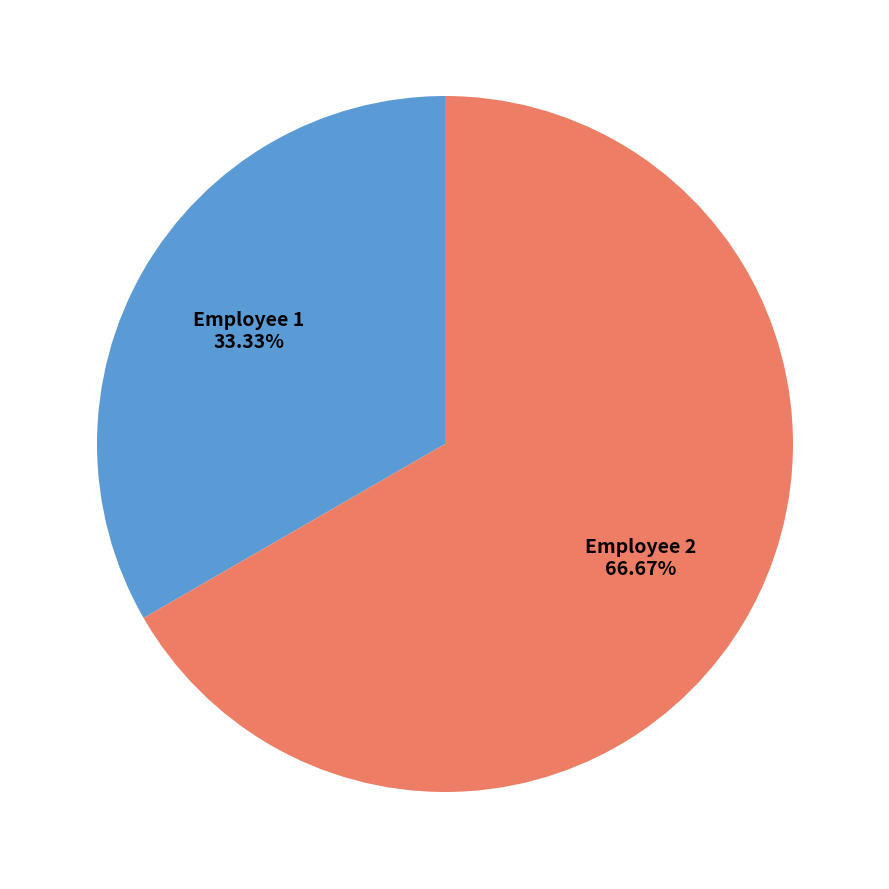

Is it true that Employee 1 is 33% of the pie?

True